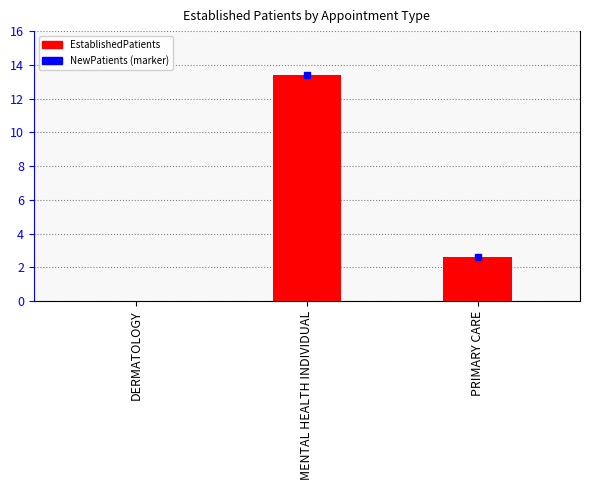

At which label does the data first exceed 2?

MENTAL HEALTH INDIVIDUAL